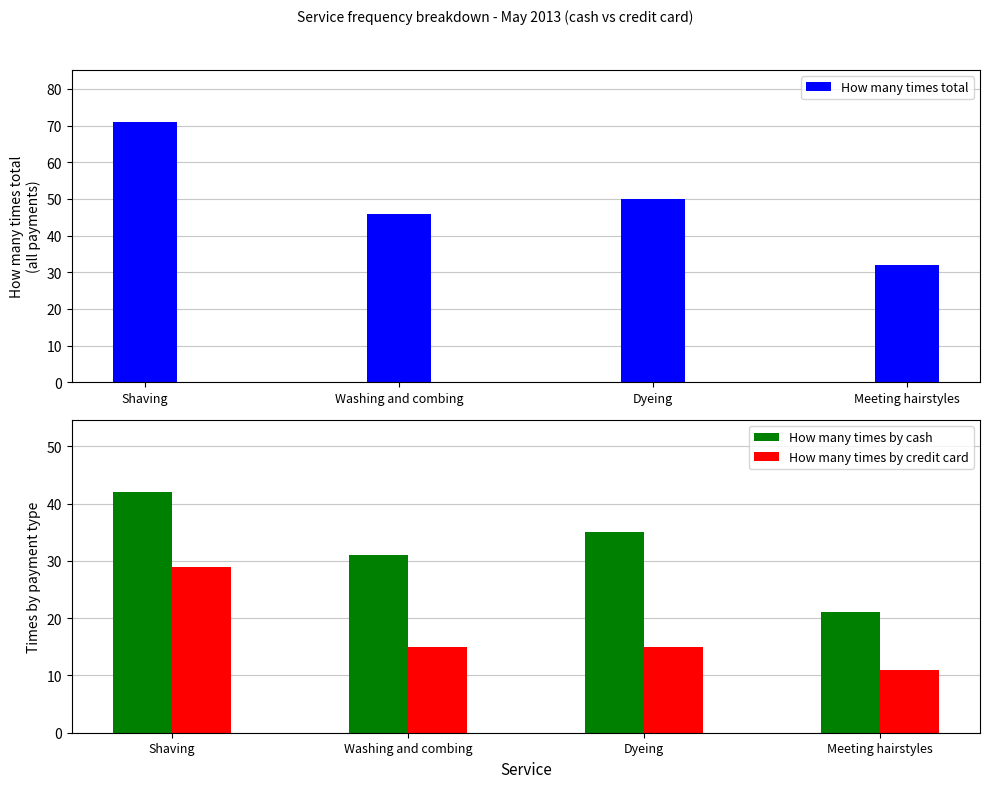

What is the difference between the maximum and second lowest values in the How many times by cash series?

11